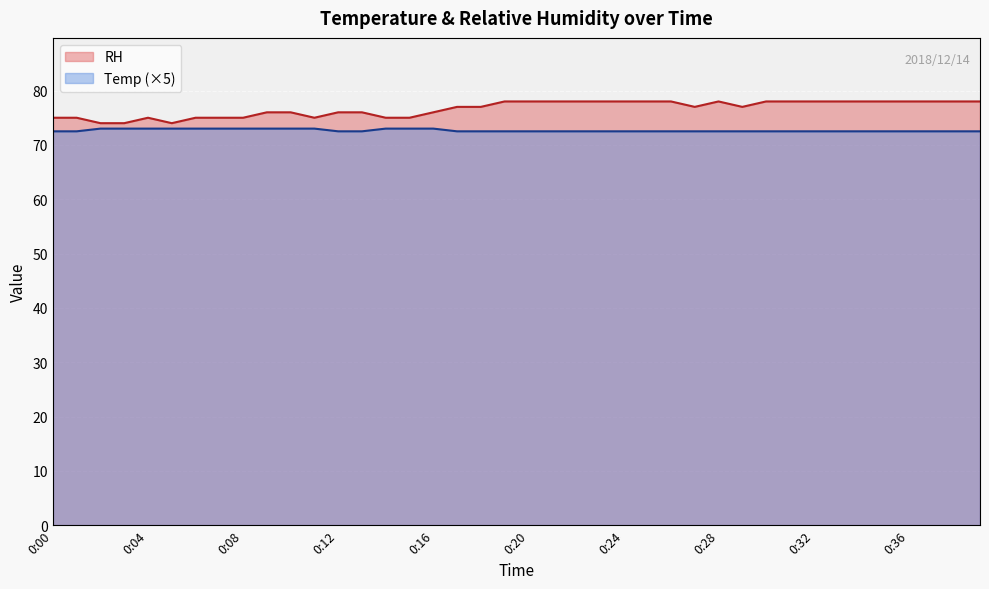

What is the maximum value shown in the chart?

78.0